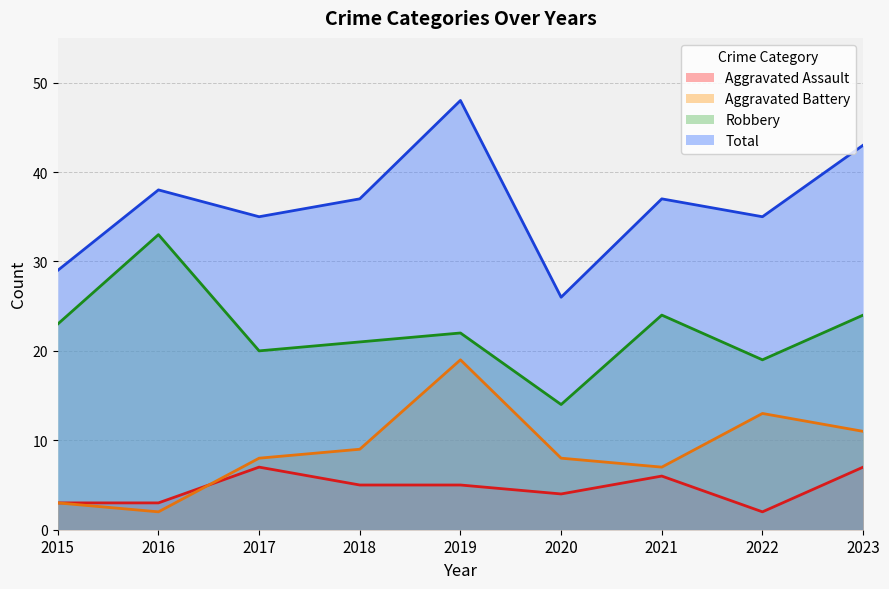

Between 2019 and 2021, which is larger?

2021